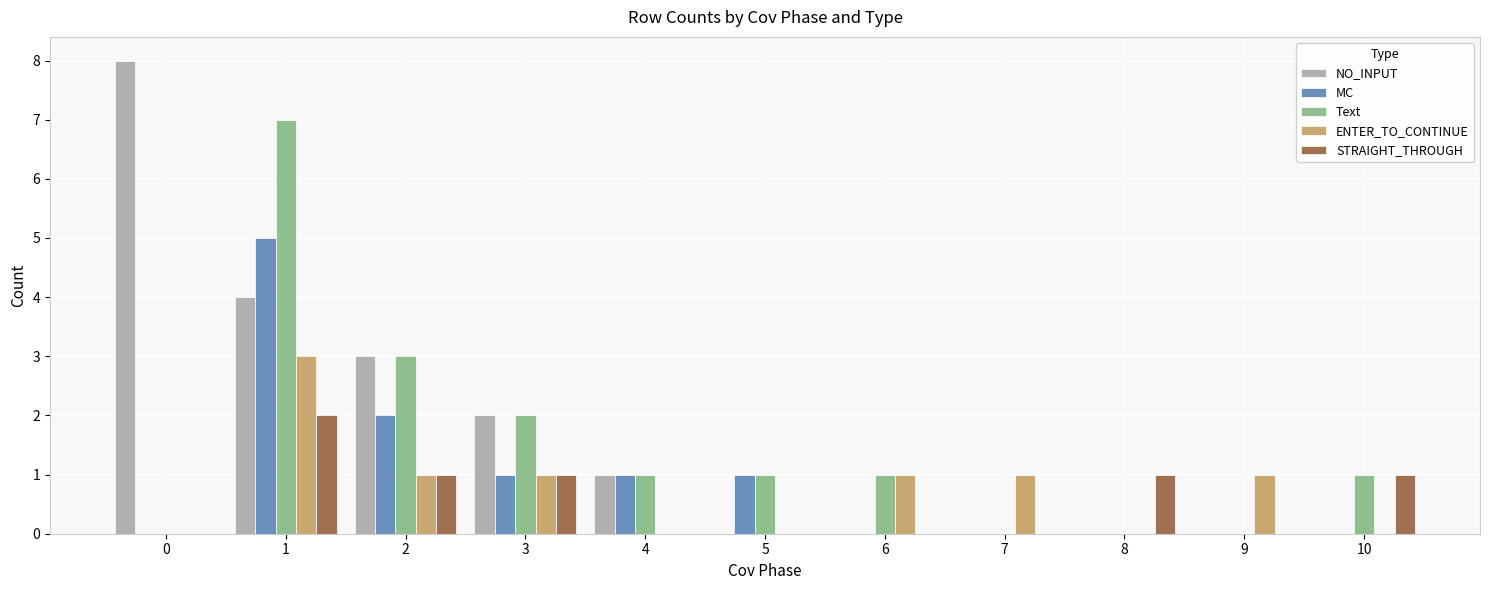

How many NO_INPUT values are between 0 and 3?

9